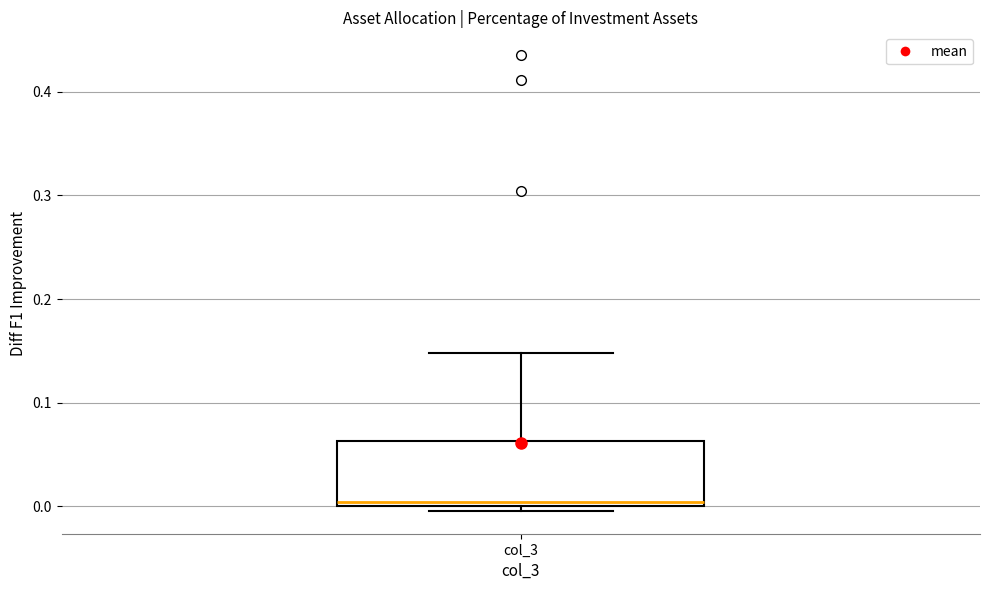

Transcribe this box plot: give where the median line is, the range the box spans, and where the two whiskers end, as read against the y-axis. The values are not printed on the chart, so give them approximately, as read against the axis.

median 0.00 (just above the box's lower edge), box 0.00 to 0.06, whiskers 0.00 (just below the box's lower edge) to 0.15